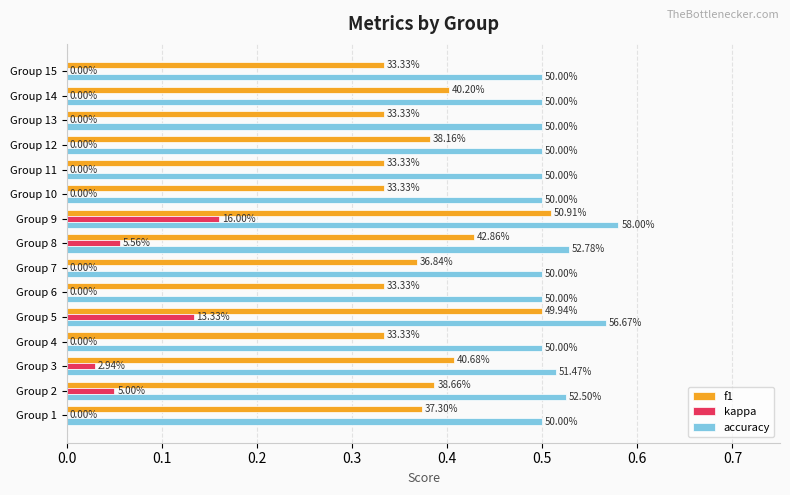

What are all the series names shown in the legend?

f1, kappa, accuracy